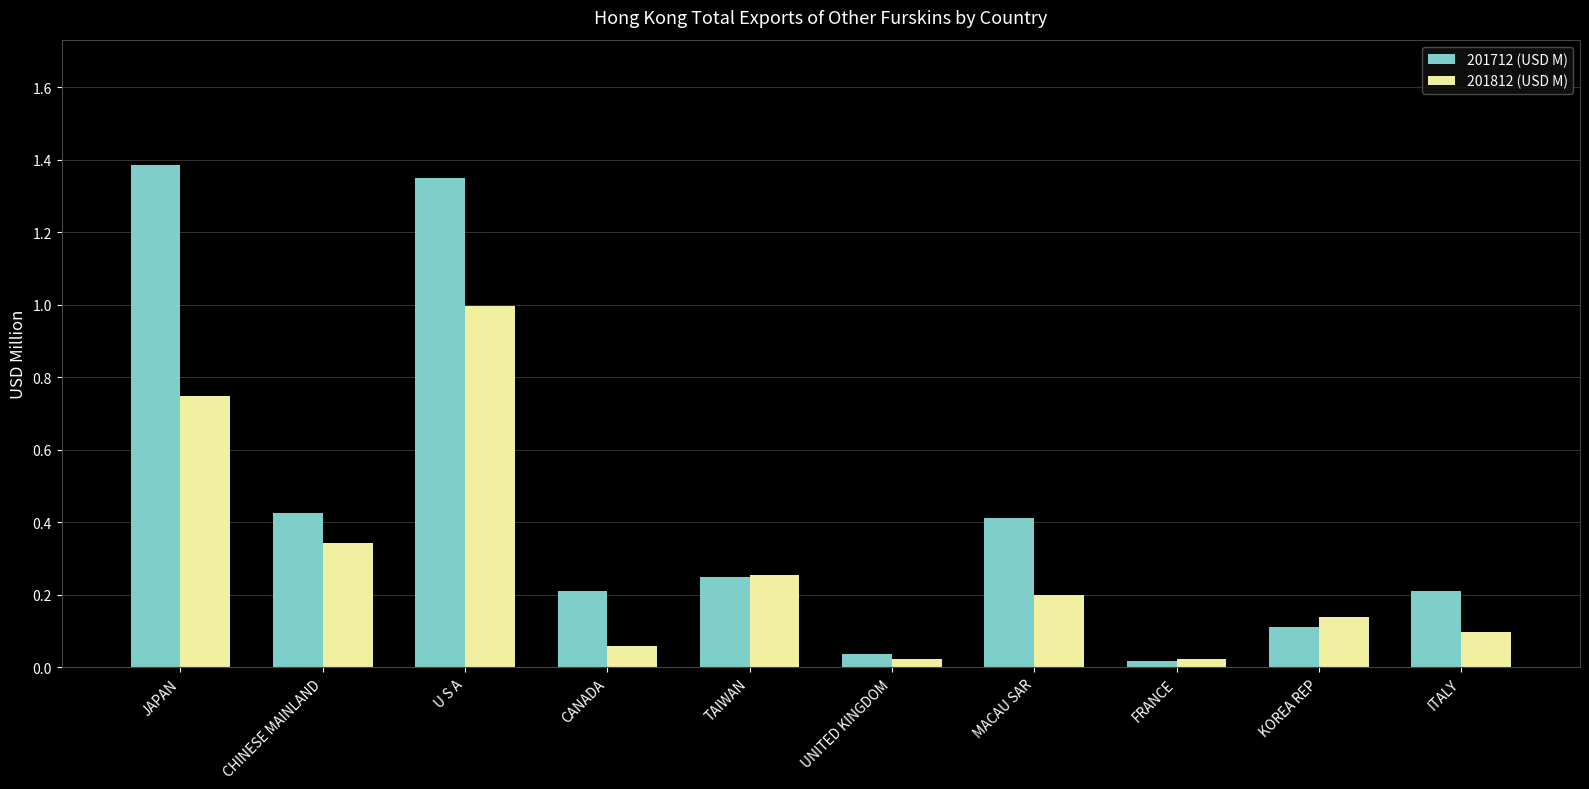

Which series has the widest spread of values?

201712 (USD M)